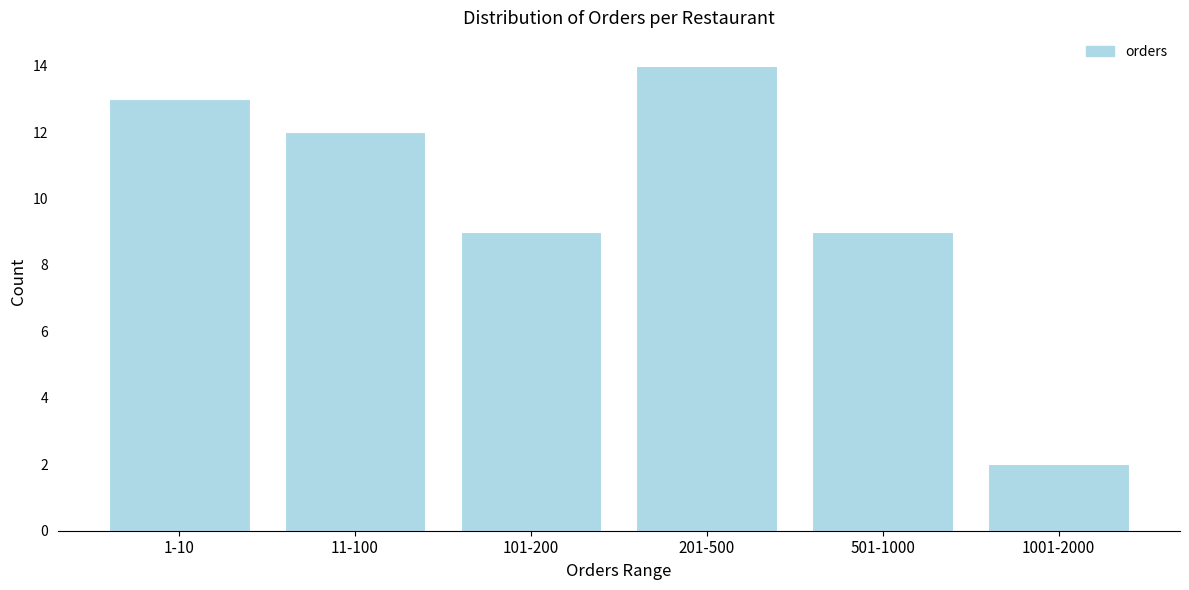

Reading right to left, extract all data points from this chart.

2	9	14	9	12	13